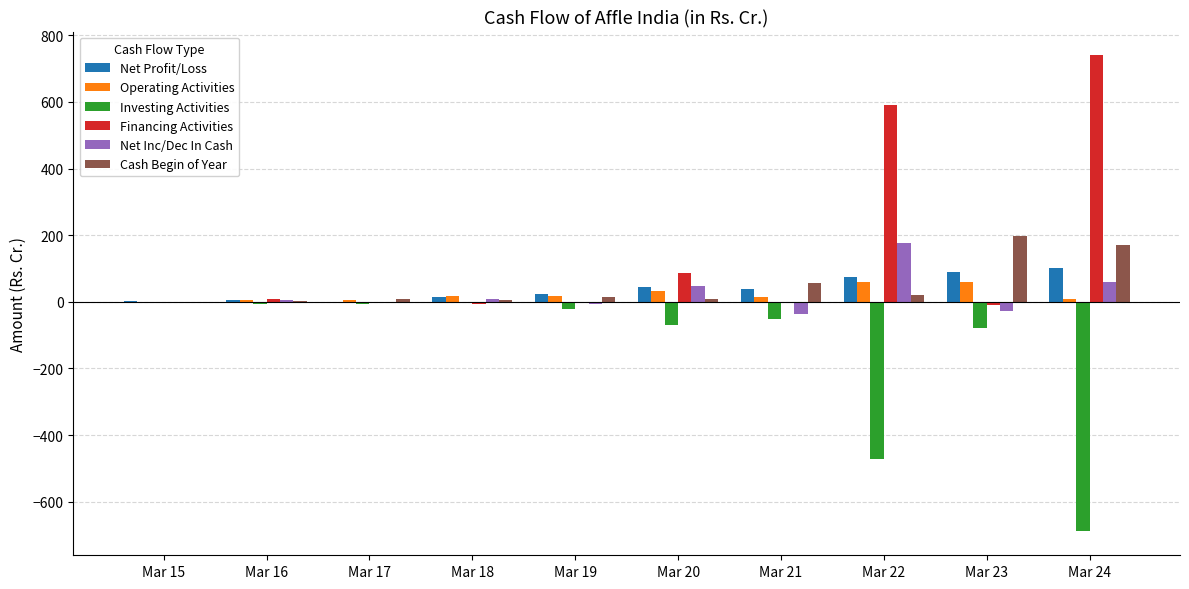

The value of Operating Activities at Mar 21 is 15.2. True or false?

True